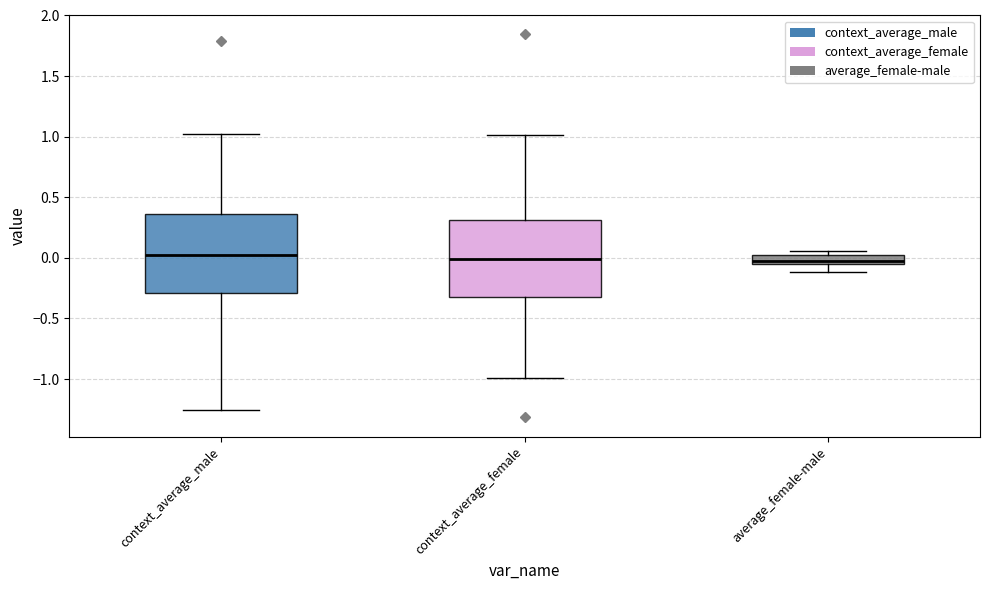

Where does the median line of the box for context_average_male sit on the y-axis? The values are not printed on the chart, so give them approximately, as read against the axis.

0.05